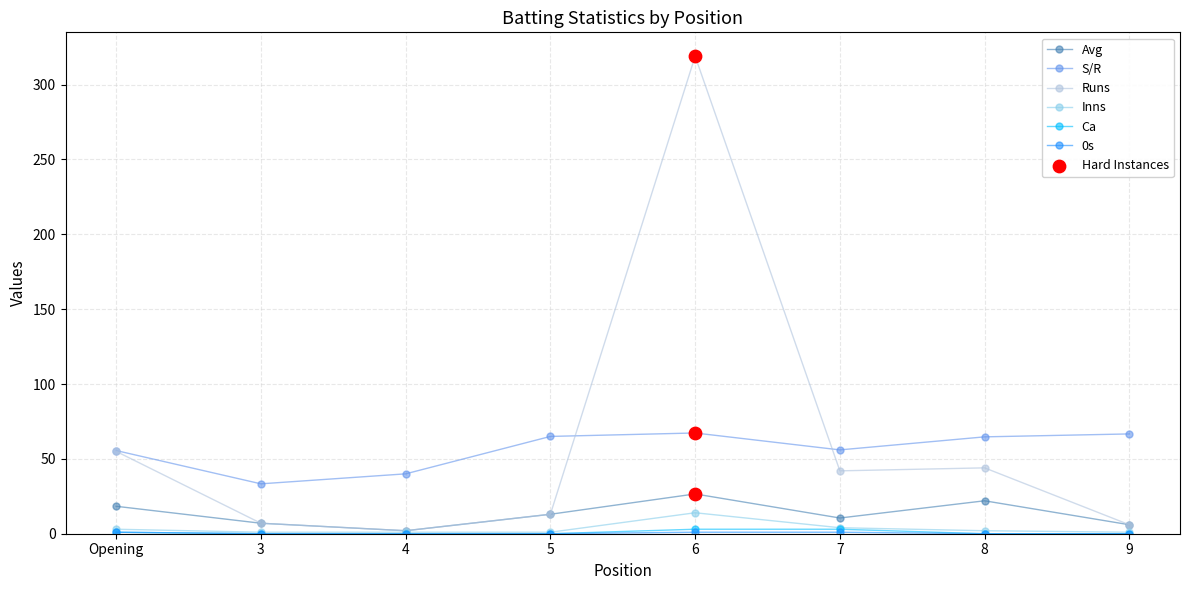

Which series changed the most between 3 and 6?

Runs